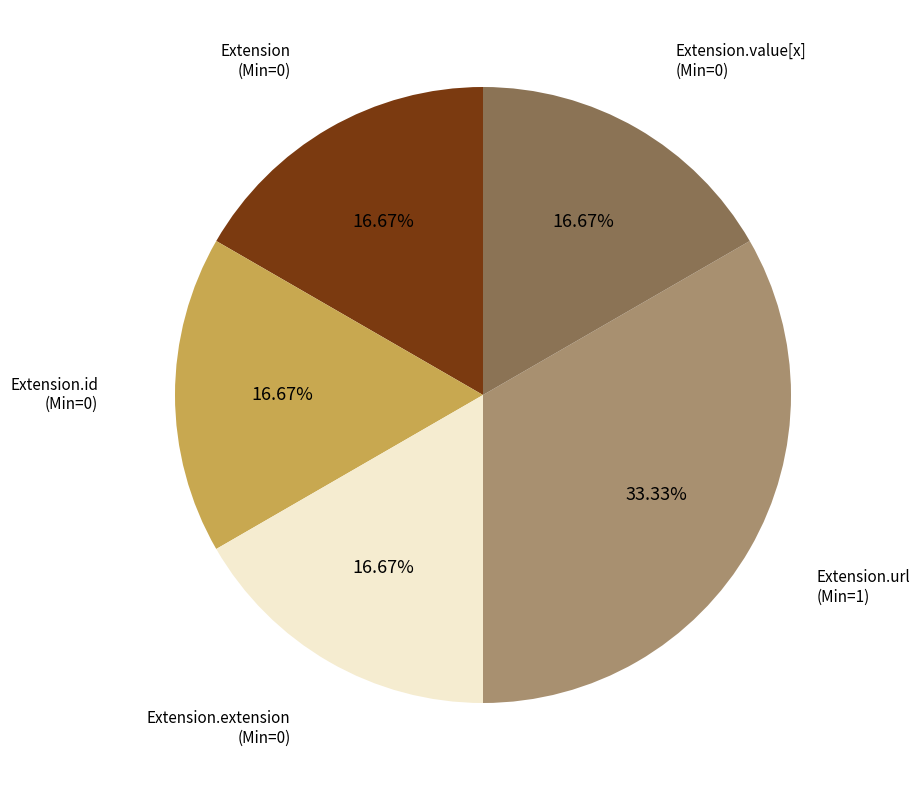

Is there any slice that represents more than half of the pie?

No